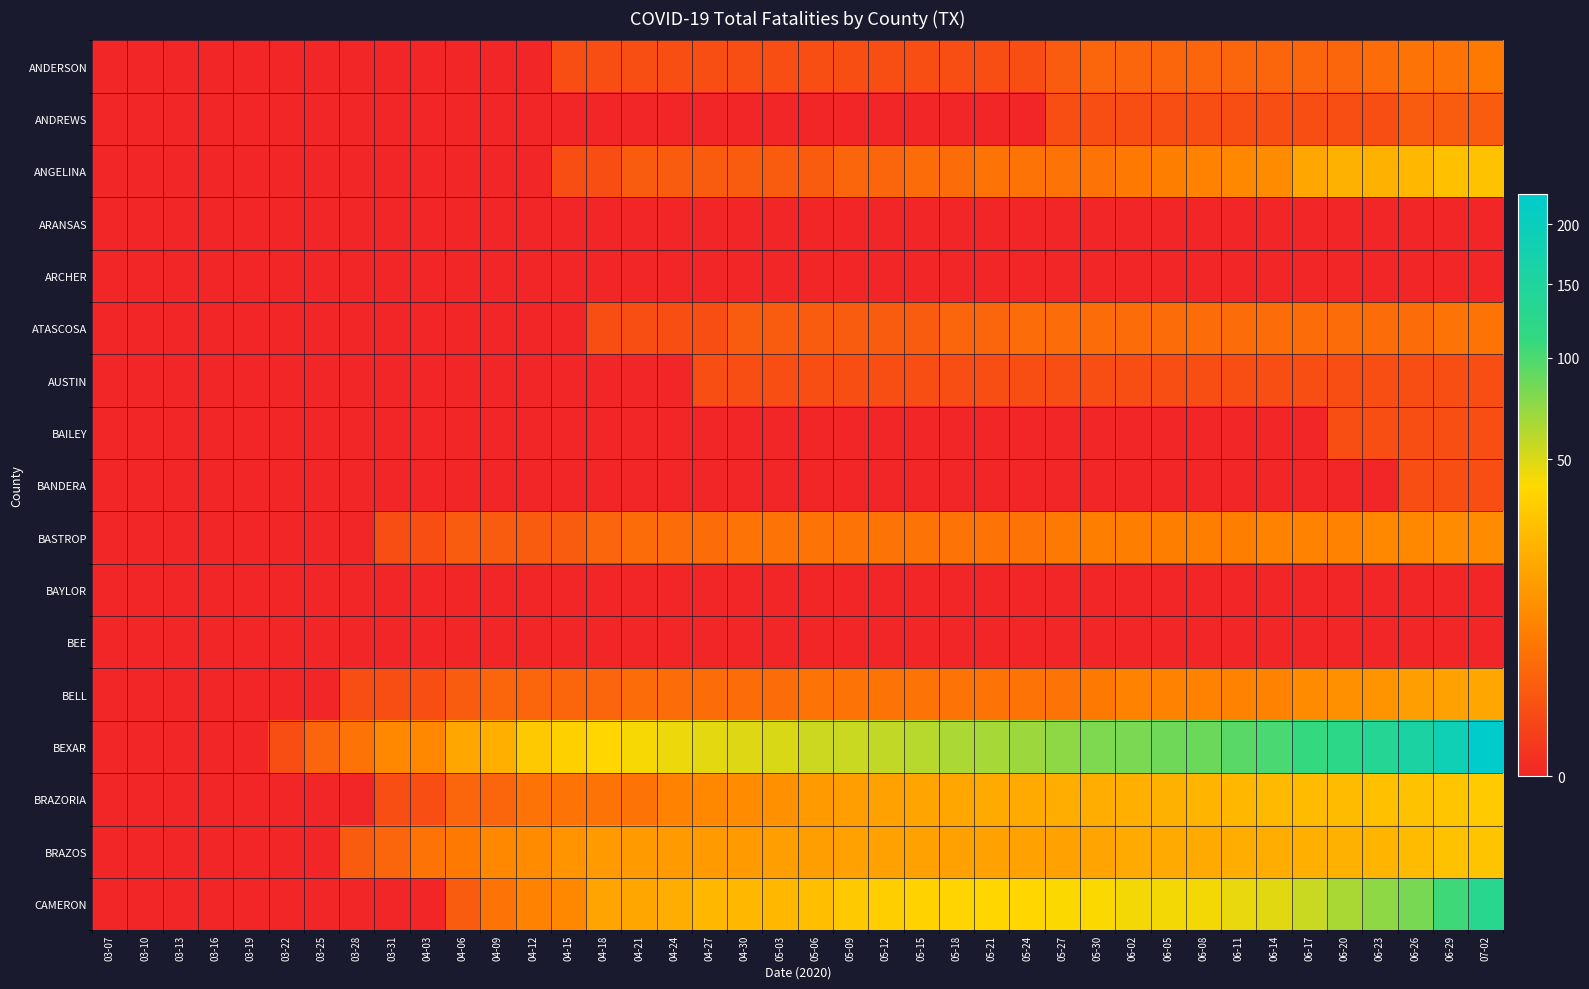

Reading left to right, extract all data points from this chart.

ANDERSON: 03-07=0	03-10=0	03-13=0	03-16=0	03-19=0	03-22=0	03-25=0	03-28=0	03-31=0	04-03=0	04-06=0	04-09=0	04-12=0	04-15=1	04-18=1	04-21=1	04-24=1	04-27=1	04-30=1	05-03=1	05-06=1	05-09=1	05-12=1	05-15=1	05-18=1	05-21=1	05-24=1	05-27=2	05-30=3	06-02=3	06-05=3	06-08=3	06-11=3	06-14=3	06-17=3	06-20=3	06-23=4	06-26=5	06-29=5	07-02=6
ANDREWS: 03-07=0	03-10=0	03-13=0	03-16=0	03-19=0	03-22=0	03-25=0	03-28=0	03-31=0	04-03=0	04-06=0	04-09=0	04-12=0	04-15=0	04-18=0	04-21=0	04-24=0	04-27=0	04-30=0	05-03=0	05-06=0	05-09=0	05-12=0	05-15=0	05-18=0	05-21=0	05-24=0	05-27=1	05-30=1	06-02=1	06-05=1	06-08=1	06-11=1	06-14=1	06-17=1	06-20=1	06-23=1	06-26=2	06-29=2	07-02=2
ANGELINA: 03-07=0	03-10=0	03-13=0	03-16=0	03-19=0	03-22=0	03-25=0	03-28=0	03-31=0	04-03=0	04-06=0	04-09=0	04-12=0	04-15=1	04-18=1	04-21=2	04-24=2	04-27=2	04-30=2	05-03=2	05-06=2	05-09=3	05-12=3	05-15=4	05-18=4	05-21=5	05-24=5	05-27=5	05-30=5	06-02=6	06-05=7	06-08=8	06-11=9	06-14=10	06-17=18	06-20=22	06-23=22	06-26=24	06-29=28	07-02=29
ARANSAS: 03-07=0	03-10=0	03-13=0	03-16=0	03-19=0	03-22=0	03-25=0	03-28=0	03-31=0	04-03=0	04-06=0	04-09=0	04-12=0	04-15=0	04-18=0	04-21=0	04-24=0	04-27=0	04-30=0	05-03=0	05-06=0	05-09=0	05-12=0	05-15=0	05-18=0	05-21=0	05-24=0	05-27=0	05-30=0	06-02=0	06-05=0	06-08=0	06-11=0	06-14=0	06-17=0	06-20=0	06-23=0	06-26=0	06-29=0	07-02=0
ARCHER: 03-07=0	03-10=0	03-13=0	03-16=0	03-19=0	03-22=0	03-25=0	03-28=0	03-31=0	04-03=0	04-06=0	04-09=0	04-12=0	04-15=0	04-18=0	04-21=0	04-24=0	04-27=0	04-30=0	05-03=0	05-06=0	05-09=0	05-12=0	05-15=0	05-18=0	05-21=0	05-24=0	05-27=0	05-30=0	06-02=0	06-05=0	06-08=0	06-11=0	06-14=0	06-17=0	06-20=0	06-23=0	06-26=0	06-29=0	07-02=0
ATASCOSA: 03-07=0	03-10=0	03-13=0	03-16=0	03-19=0	03-22=0	03-25=0	03-28=0	03-31=0	04-03=0	04-06=0	04-09=0	04-12=0	04-15=0	04-18=1	04-21=1	04-24=1	04-27=1	04-30=2	05-03=2	05-06=2	05-09=2	05-12=2	05-15=2	05-18=3	05-21=3	05-24=4	05-27=4	05-30=4	06-02=4	06-05=4	06-08=4	06-11=4	06-14=4	06-17=4	06-20=4	06-23=4	06-26=4	06-29=5	07-02=5
AUSTIN: 03-07=0	03-10=0	03-13=0	03-16=0	03-19=0	03-22=0	03-25=0	03-28=0	03-31=0	04-03=0	04-06=0	04-09=0	04-12=0	04-15=0	04-18=0	04-21=0	04-24=0	04-27=1	04-30=1	05-03=1	05-06=1	05-09=1	05-12=1	05-15=1	05-18=1	05-21=1	05-24=1	05-27=1	05-30=1	06-02=1	06-05=1	06-08=1	06-11=1	06-14=1	06-17=1	06-20=1	06-23=1	06-26=1	06-29=1	07-02=1
BAILEY: 03-07=0	03-10=0	03-13=0	03-16=0	03-19=0	03-22=0	03-25=0	03-28=0	03-31=0	04-03=0	04-06=0	04-09=0	04-12=0	04-15=0	04-18=0	04-21=0	04-24=0	04-27=0	04-30=0	05-03=0	05-06=0	05-09=0	05-12=0	05-15=0	05-18=0	05-21=0	05-24=0	05-27=0	05-30=0	06-02=0	06-05=0	06-08=0	06-11=0	06-14=0	06-17=0	06-20=1	06-23=1	06-26=1	06-29=1	07-02=1
BANDERA: 03-07=0	03-10=0	03-13=0	03-16=0	03-19=0	03-22=0	03-25=0	03-28=0	03-31=0	04-03=0	04-06=0	04-09=0	04-12=0	04-15=0	04-18=0	04-21=0	04-24=0	04-27=0	04-30=0	05-03=0	05-06=0	05-09=0	05-12=0	05-15=0	05-18=0	05-21=0	05-24=0	05-27=0	05-30=0	06-02=0	06-05=0	06-08=0	06-11=0	06-14=0	06-17=0	06-20=0	06-23=0	06-26=1	06-29=1	07-02=1
BASTROP: 03-07=0	03-10=0	03-13=0	03-16=0	03-19=0	03-22=0	03-25=0	03-28=0	03-31=1	04-03=1	04-06=2	04-09=2	04-12=2	04-15=2	04-18=3	04-21=4	04-24=4	04-27=4	04-30=5	05-03=5	05-06=5	05-09=5	05-12=5	05-15=5	05-18=5	05-21=5	05-24=5	05-27=6	05-30=7	06-02=7	06-05=7	06-08=7	06-11=7	06-14=8	06-17=8	06-20=8	06-23=9	06-26=9	06-29=10	07-02=10
BAYLOR: 03-07=0	03-10=0	03-13=0	03-16=0	03-19=0	03-22=0	03-25=0	03-28=0	03-31=0	04-03=0	04-06=0	04-09=0	04-12=0	04-15=0	04-18=0	04-21=0	04-24=0	04-27=0	04-30=0	05-03=0	05-06=0	05-09=0	05-12=0	05-15=0	05-18=0	05-21=0	05-24=0	05-27=0	05-30=0	06-02=0	06-05=0	06-08=0	06-11=0	06-14=0	06-17=0	06-20=0	06-23=0	06-26=0	06-29=0	07-02=0
BEE: 03-07=0	03-10=0	03-13=0	03-16=0	03-19=0	03-22=0	03-25=0	03-28=0	03-31=0	04-03=0	04-06=0	04-09=0	04-12=0	04-15=0	04-18=0	04-21=0	04-24=0	04-27=0	04-30=0	05-03=0	05-06=0	05-09=0	05-12=0	05-15=0	05-18=0	05-21=0	05-24=0	05-27=0	05-30=0	06-02=0	06-05=0	06-08=0	06-11=0	06-14=0	06-17=0	06-20=0	06-23=0	06-26=0	06-29=0	07-02=0
BELL: 03-07=0	03-10=0	03-13=0	03-16=0	03-19=0	03-22=0	03-25=0	03-28=1	03-31=1	04-03=1	04-06=2	04-09=3	04-12=3	04-15=3	04-18=3	04-21=4	04-24=4	04-27=4	04-30=4	05-03=4	05-06=5	05-09=5	05-12=5	05-15=5	05-18=5	05-21=5	05-24=5	05-27=5	05-30=6	06-02=8	06-05=8	06-08=8	06-11=8	06-14=8	06-17=10	06-20=11	06-23=12	06-26=15	06-29=16	07-02=18
BEXAR: 03-07=0	03-10=0	03-13=0	03-16=0	03-19=0	03-22=1	03-25=3	03-28=5	03-31=9	04-03=9	04-06=18	04-09=21	04-12=32	04-15=36	04-18=39	04-21=42	04-24=45	04-27=47	04-30=49	05-03=50	05-06=54	05-09=55	05-12=57	05-15=60	05-18=64	05-21=66	05-24=69	05-27=74	05-30=80	06-02=81	06-05=85	06-08=87	06-11=94	06-14=101	06-17=110	06-20=122	06-23=136	06-26=158	06-29=187	07-02=228
BRAZORIA: 03-07=0	03-10=0	03-13=0	03-16=0	03-19=0	03-22=0	03-25=0	03-28=0	03-31=1	04-03=1	04-06=3	04-09=3	04-12=5	04-15=5	04-18=5	04-21=5	04-24=8	04-27=9	04-30=10	05-03=11	05-06=14	05-09=15	05-12=16	05-15=17	05-18=18	05-21=19	05-24=19	05-27=20	05-30=20	06-02=21	06-05=22	06-08=23	06-11=24	06-14=25	06-17=26	06-20=26	06-23=28	06-26=29	06-29=31	07-02=33
BRAZOS: 03-07=0	03-10=0	03-13=0	03-16=0	03-19=0	03-22=0	03-25=0	03-28=2	03-31=3	04-03=5	04-06=6	04-09=9	04-12=10	04-15=12	04-18=14	04-21=14	04-24=14	04-27=14	04-30=14	05-03=15	05-06=15	05-09=16	05-12=16	05-15=16	05-18=16	05-21=16	05-24=16	05-27=16	05-30=17	06-02=19	06-05=19	06-08=19	06-11=20	06-14=20	06-17=21	06-20=22	06-23=23	06-26=26	06-29=29	07-02=30
CAMERON: 03-07=0	03-10=0	03-13=0	03-16=0	03-19=0	03-22=0	03-25=0	03-28=0	03-31=0	04-03=0	04-06=2	04-09=5	04-12=8	04-15=9	04-18=17	04-21=18	04-24=20	04-27=24	04-30=24	05-03=24	05-06=27	05-09=32	05-12=35	05-15=37	05-18=38	05-21=39	05-24=39	05-27=41	05-30=41	06-02=43	06-05=43	06-08=43	06-11=46	06-14=48	06-17=55	06-20=65	06-23=74	06-26=82	06-29=106	07-02=130